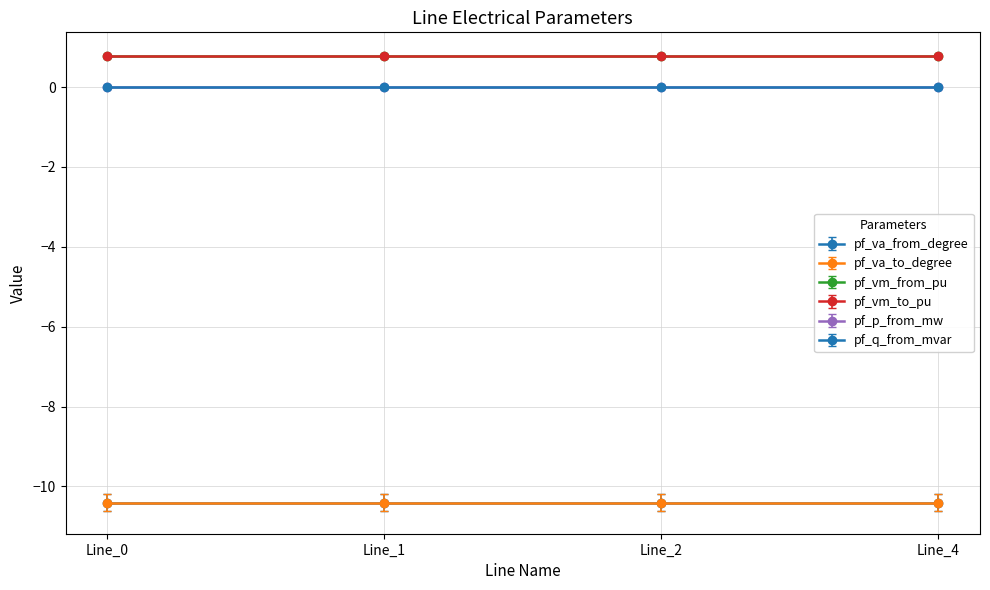

Where is pf_va_to_degree nearest to the value -10?

Line_4